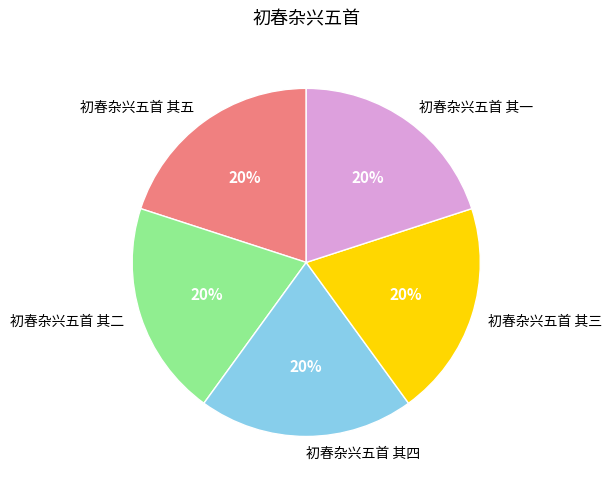

How many slices are in this pie chart?

5